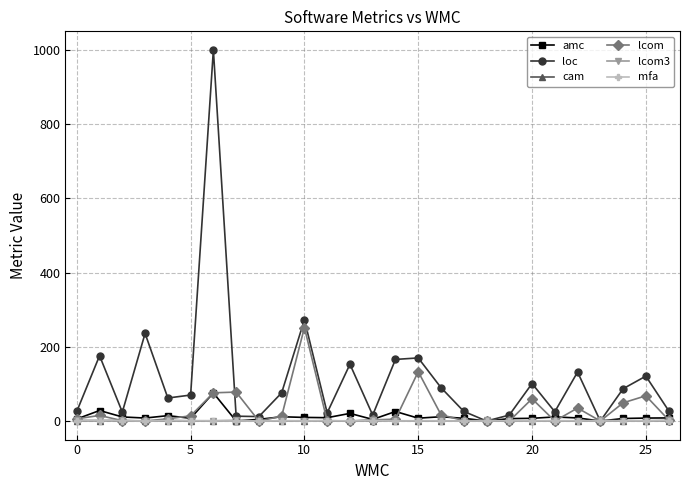

What is the difference between the second highest and minimum values in the lcom series?

133.0